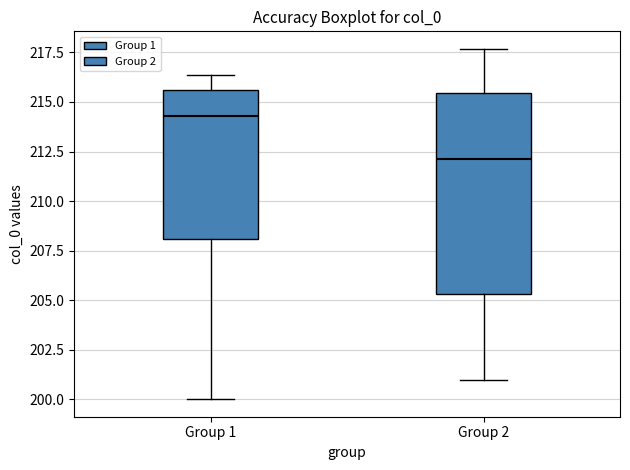

Reading left to right, read every box against the y-axis: the position of its median line, the range the box covers, and the ends of its whiskers. The values are not printed on the chart, so give them approximately, as read against the axis.

Group 1: median 214.5, box 208.0 to 215.5, whiskers 200.0 to 216.5
Group 2: median 212.0, box 205.5 to 215.5, whiskers 201.0 to 217.5